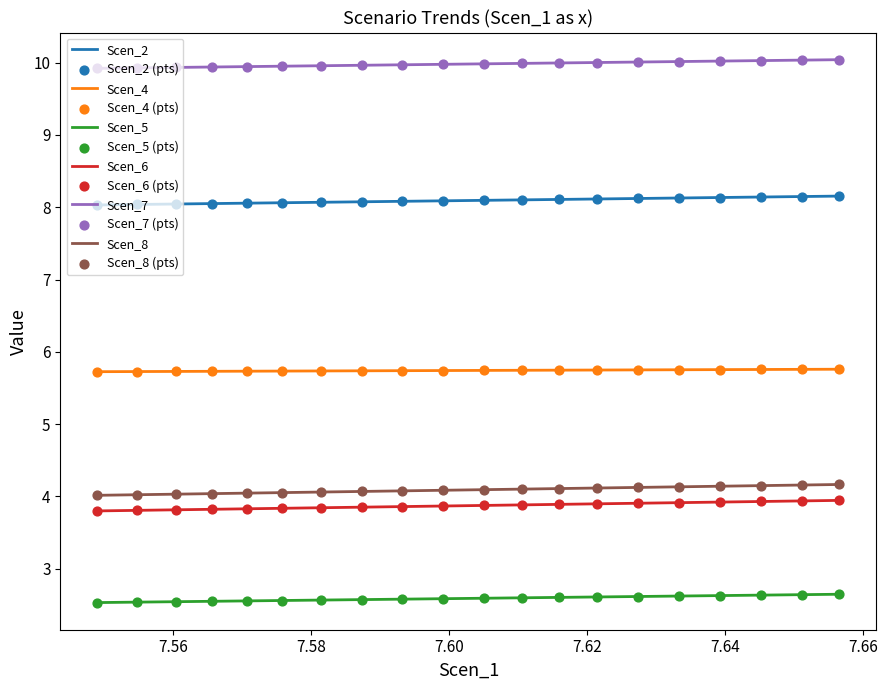

Which series has the largest total across all categories?

Scen_7